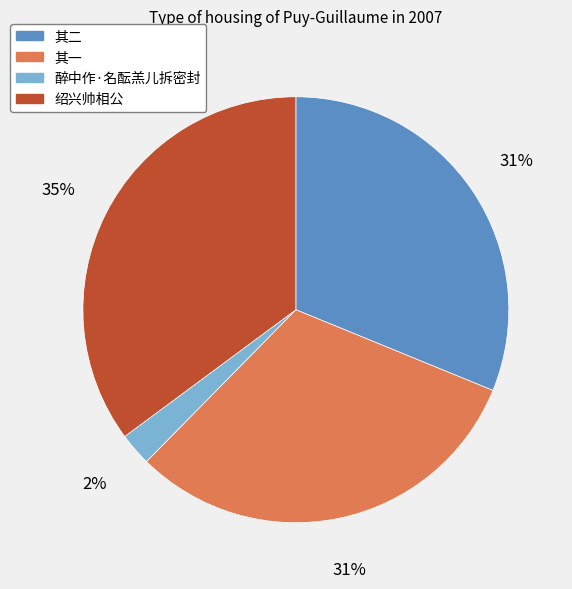

Is it true that 其二 is 31% of the pie?

True